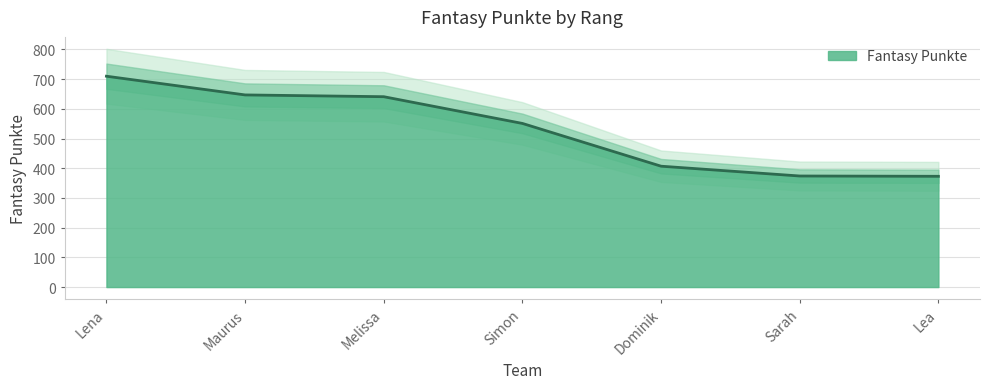

Is it true that the value at Lena is 710?

True